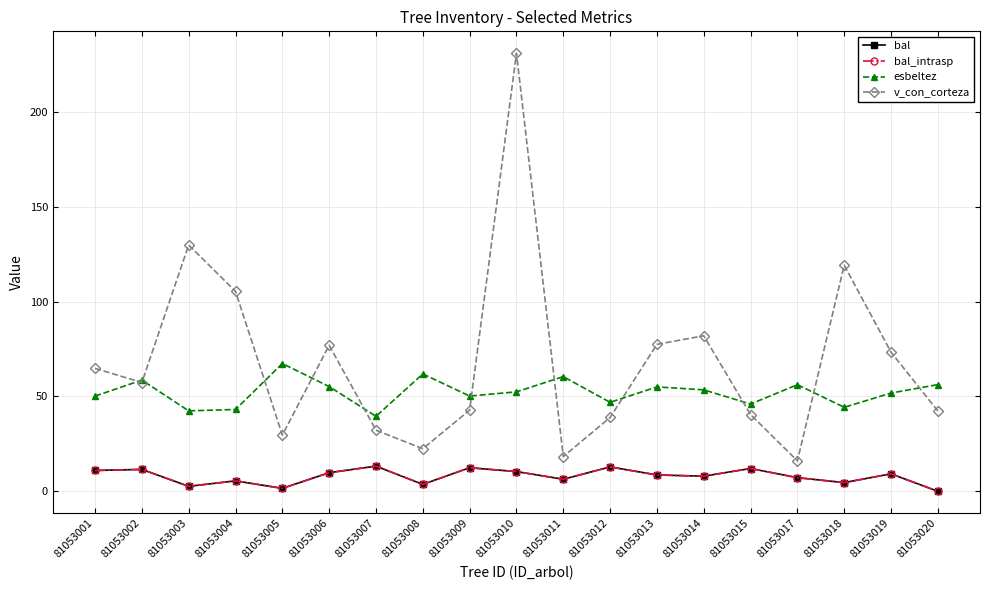

Does the chart have visible grid lines?

Yes